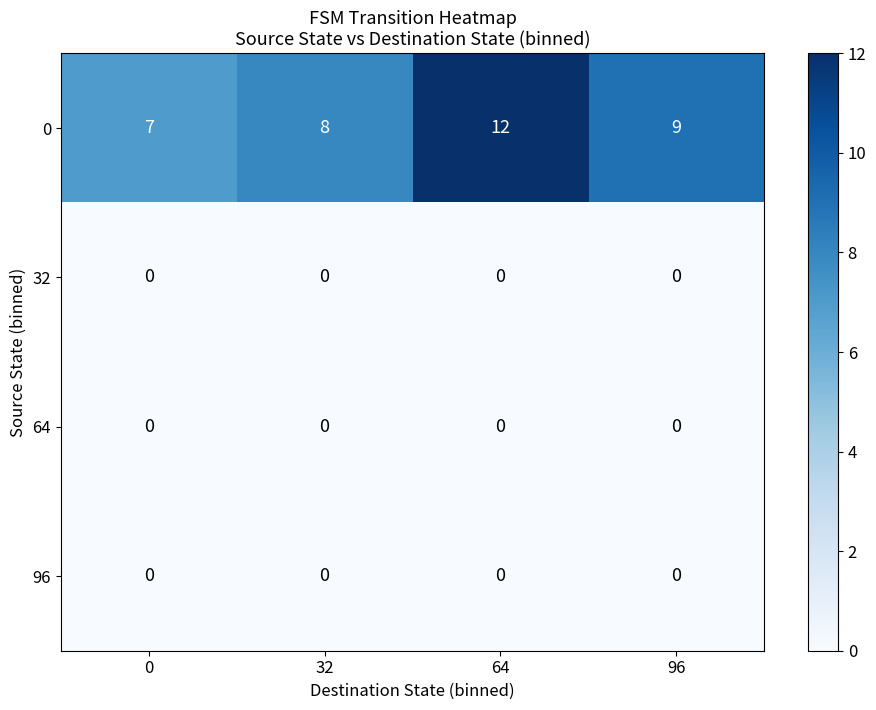

List the labels in order of 0 value, largest first.

64, 96, 32, 0